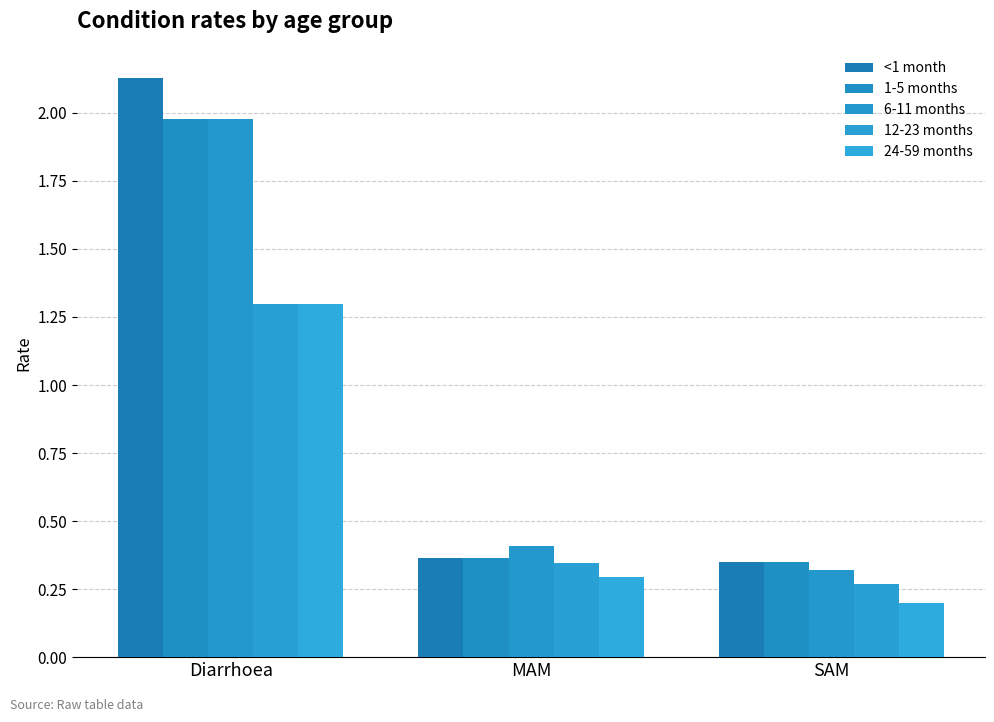

Count the number of data series in this chart.

5